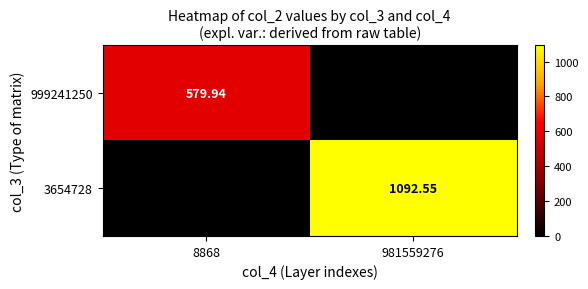

Is the value of 3654728 at 981559276 greater than the value of 999241250 at 8868?

Yes